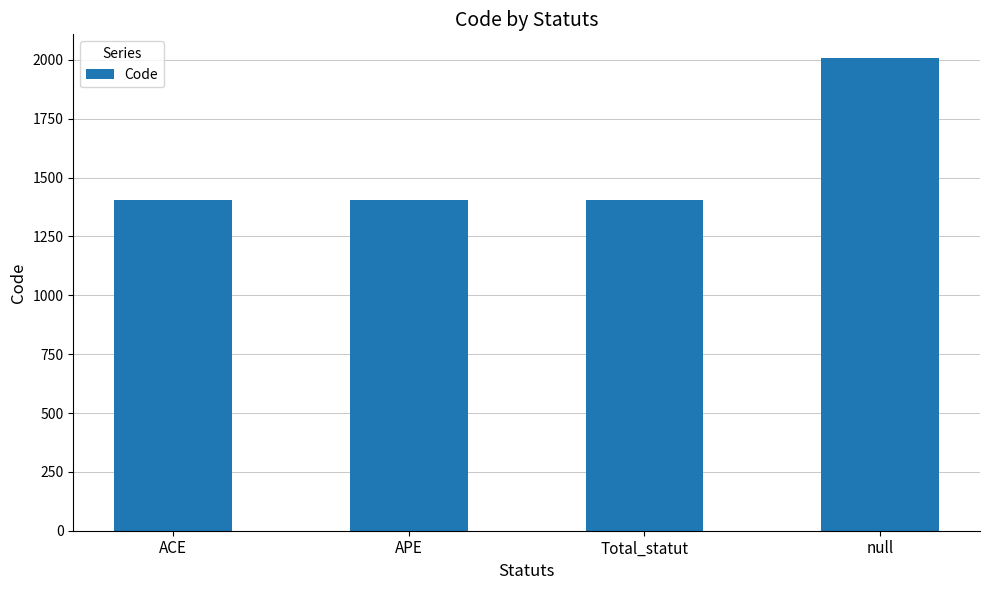

Between APE and null, which is larger?

null